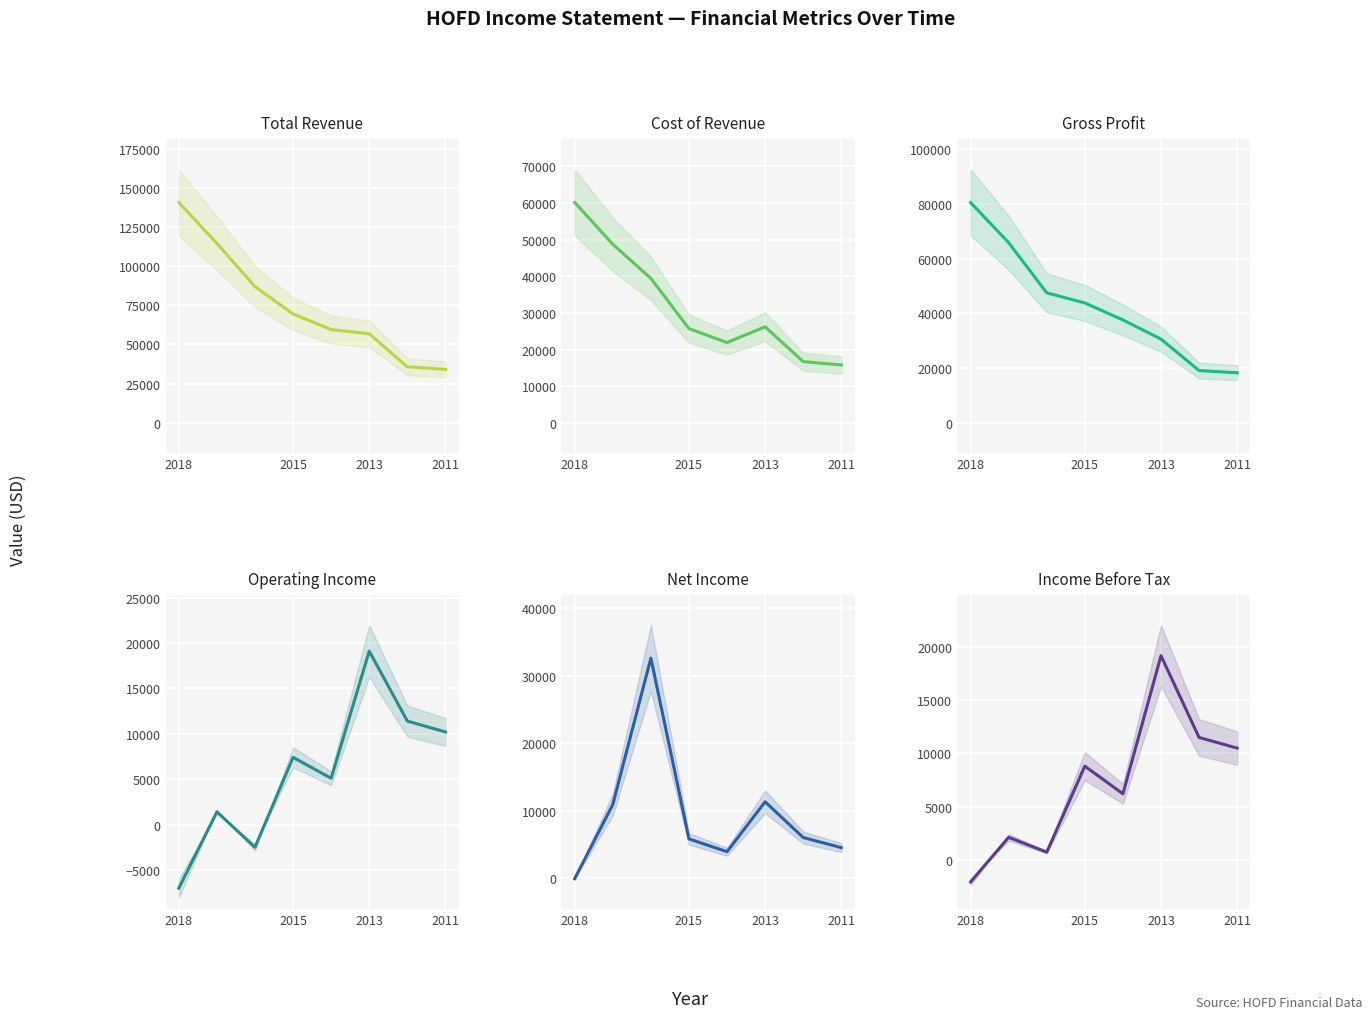

Between 2018 and 2013, which is larger?

2018